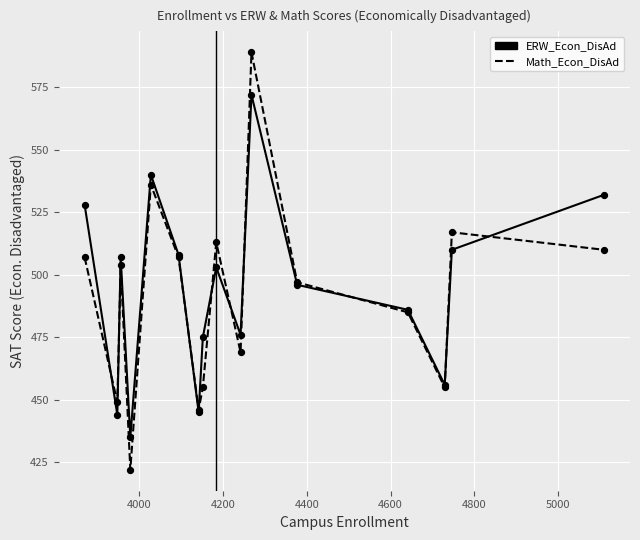

Which series has the largest range (max minus min)?

Math_Econ_DisAd